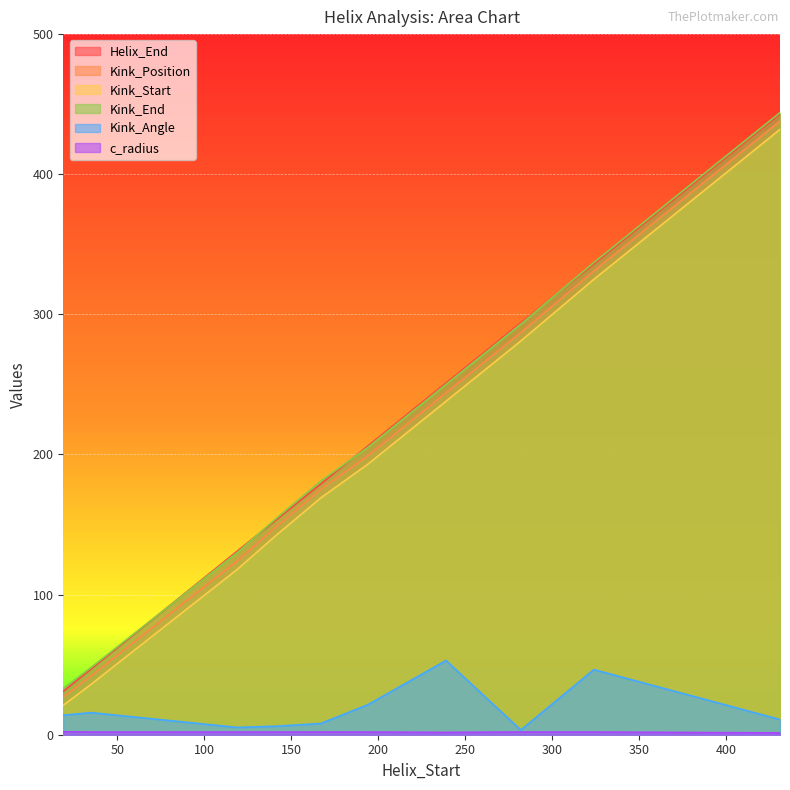

What is the greatest value displayed?

444.0